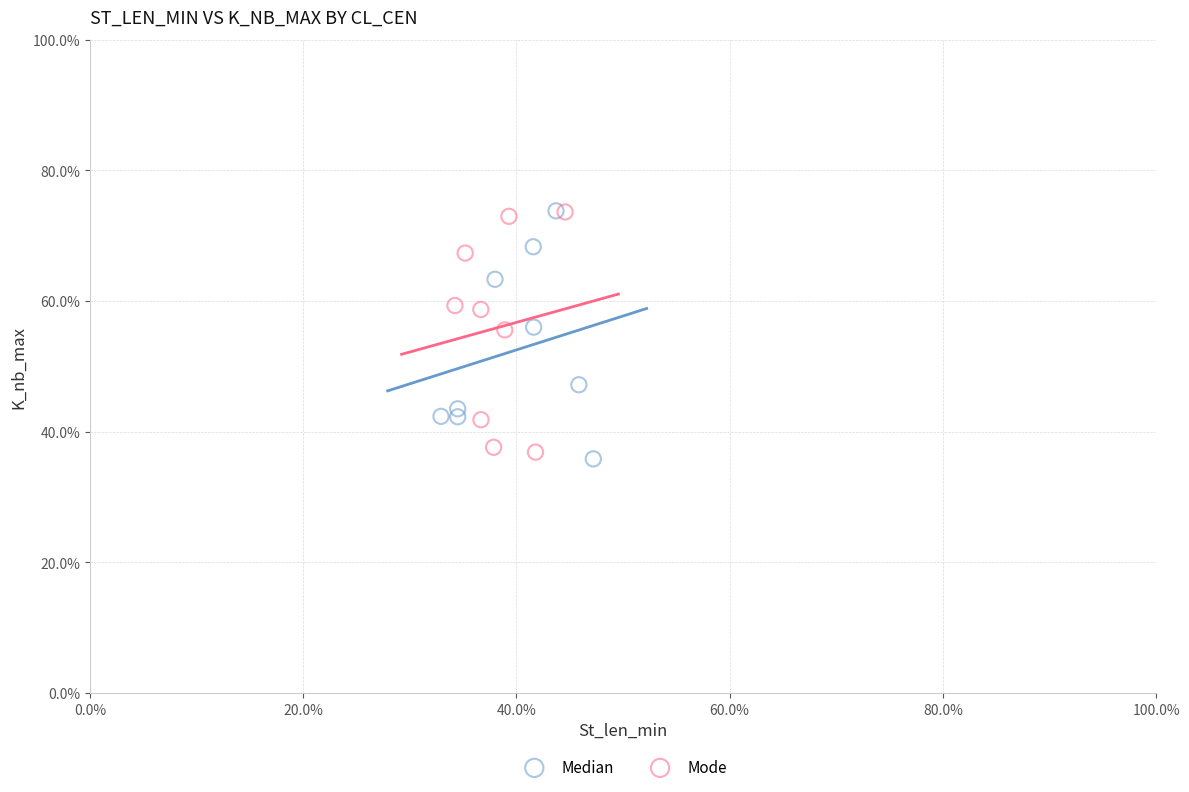

What are all the series names shown in the legend?

Median, Mode